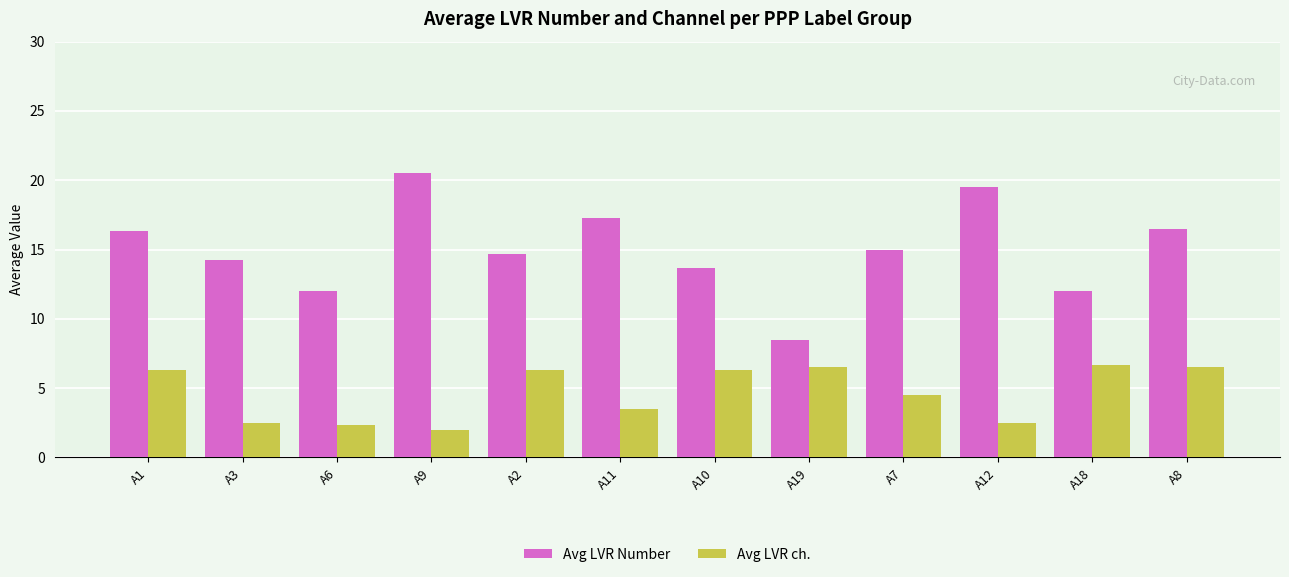

Rank the series by their average value, from lowest to highest.

Avg LVR ch., Avg LVR Number